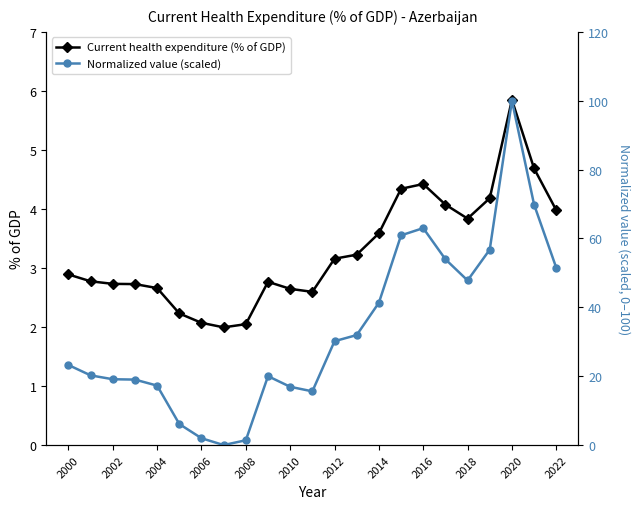

How many interior local peaks does the Current health expenditure (% of GDP) series have?

3